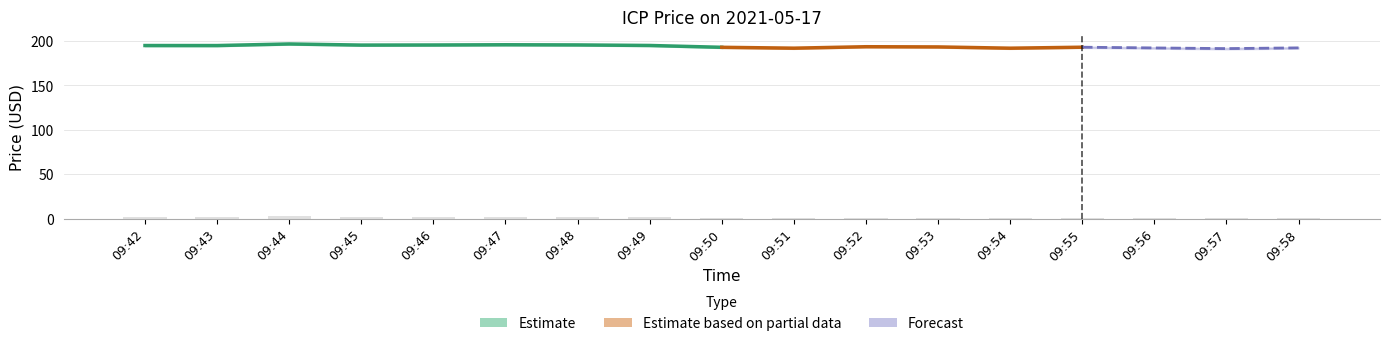

How many bars are there in total?

17